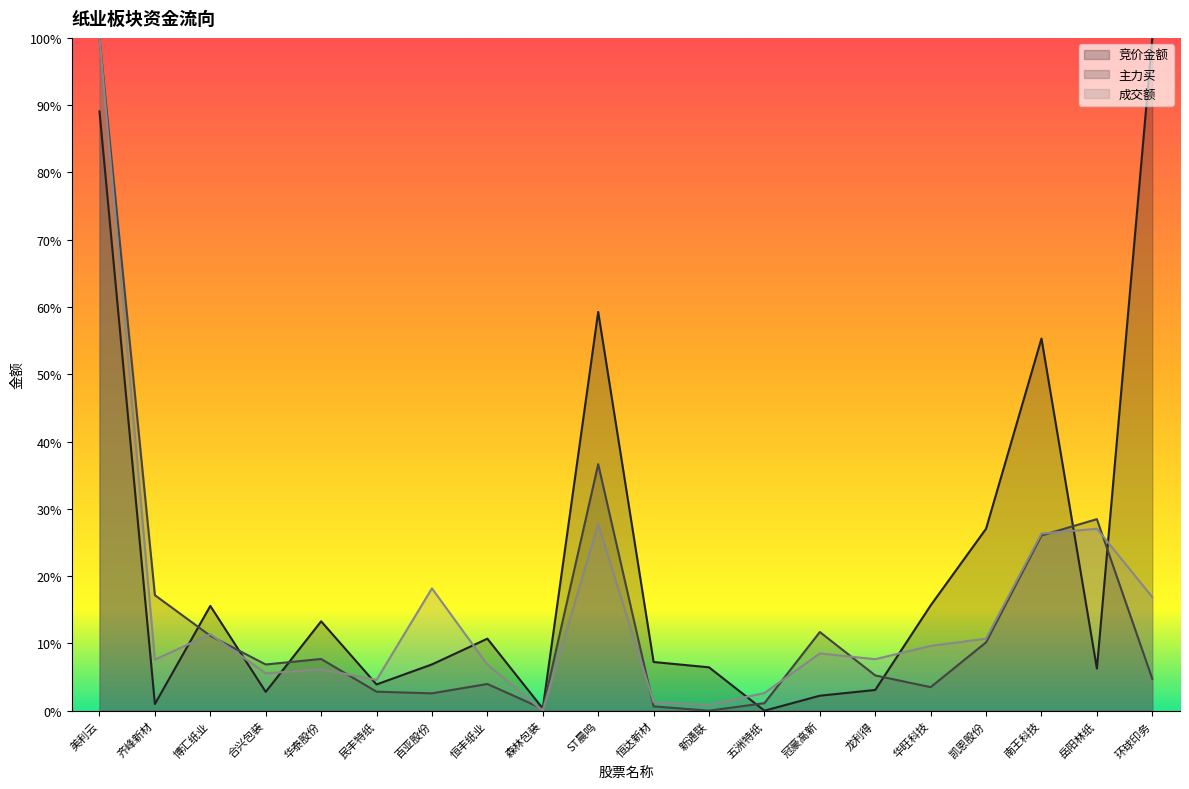

How many lines are shown in the chart?

3